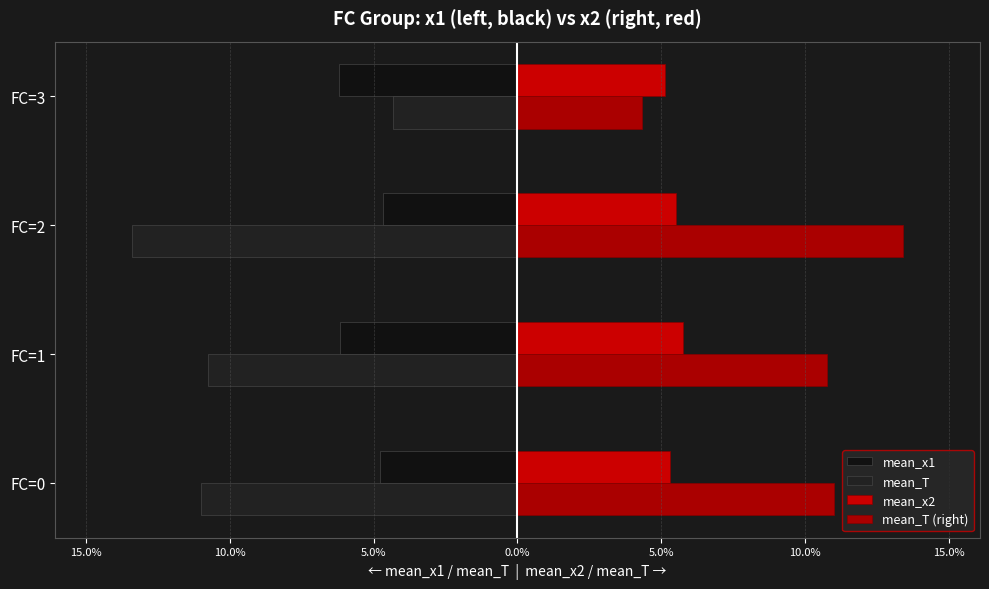

What position from the right is 10.0%?

2